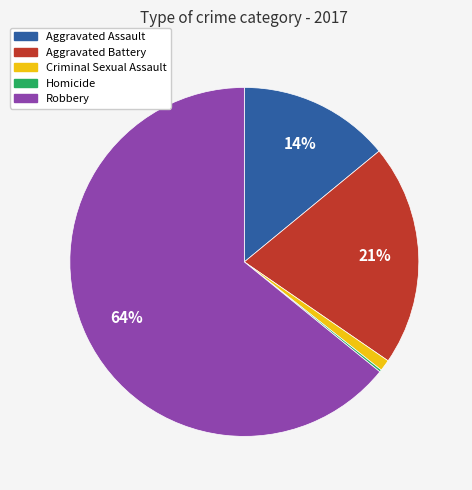

What percentage is the Criminal Sexual Assault slice, to the nearest percent?

1%